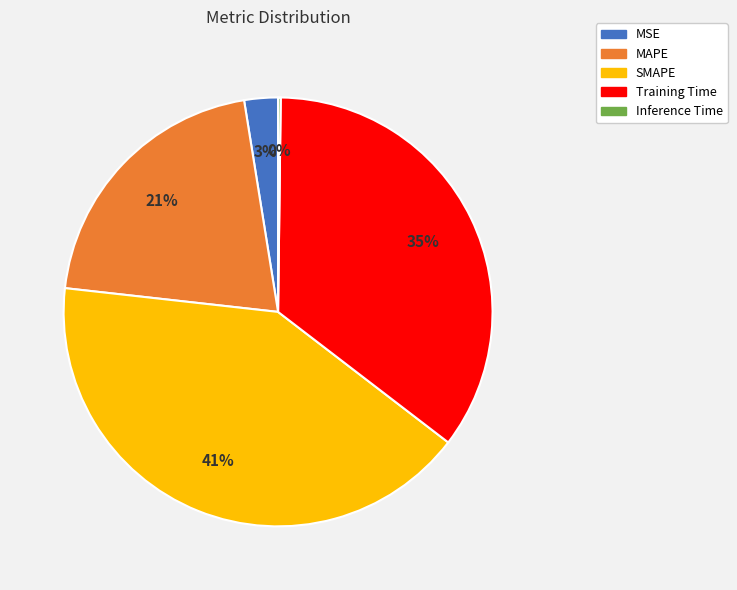

Between SMAPE and Training Time, which is larger?

SMAPE